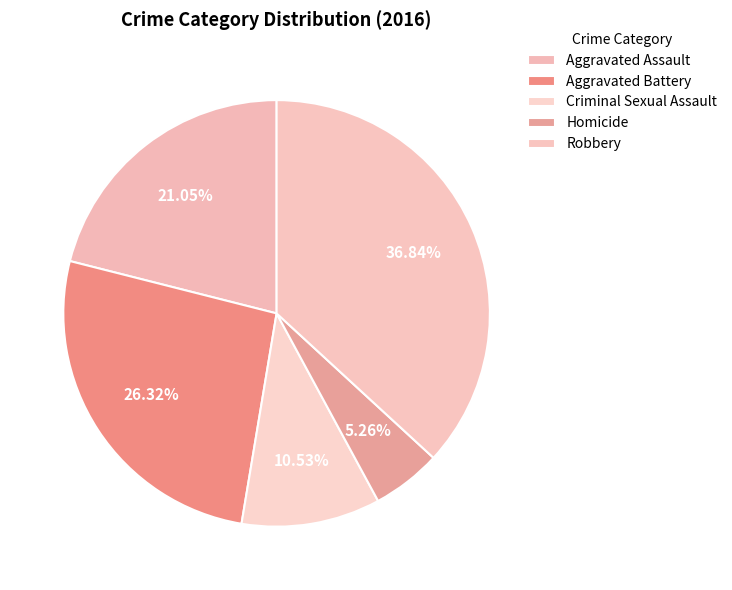

To the nearest percent, what is the difference between the Homicide and Aggravated Assault slice percentages?

16%